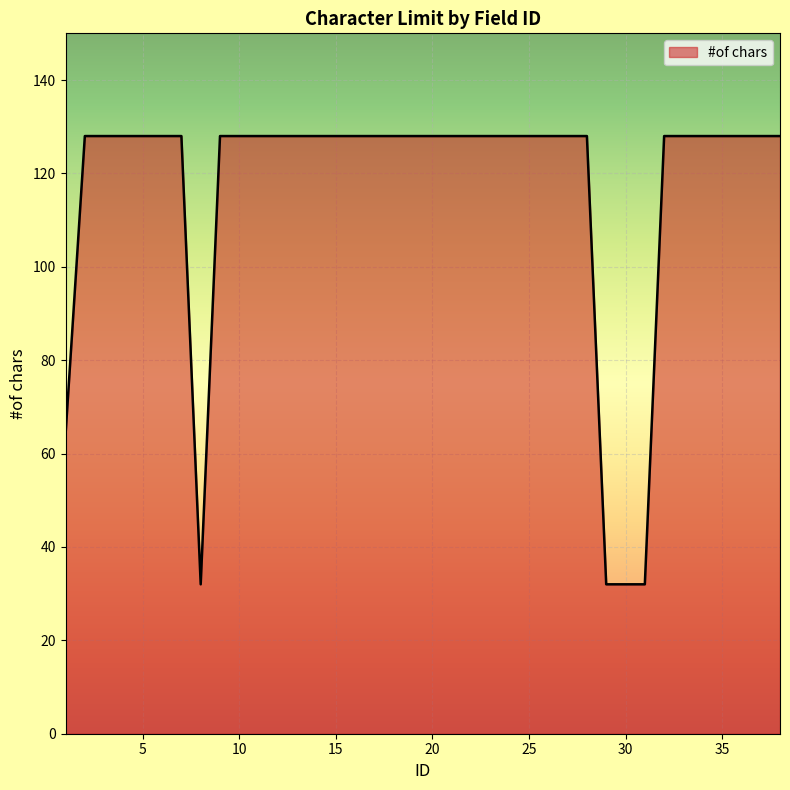

What is the difference between the maximum and minimum values?

96